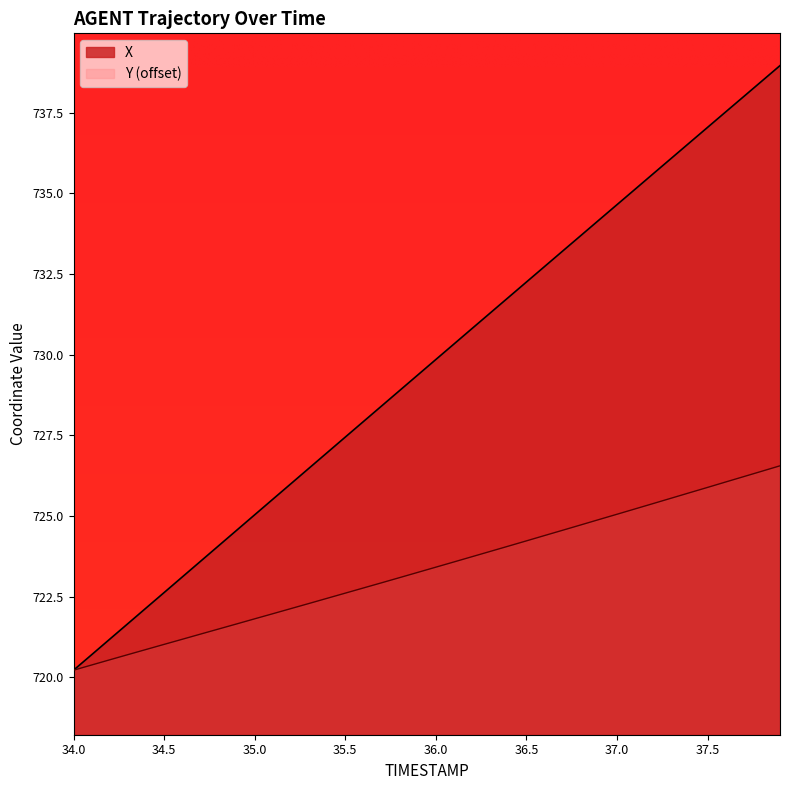

True or false: X and Y intersect in this chart.

False